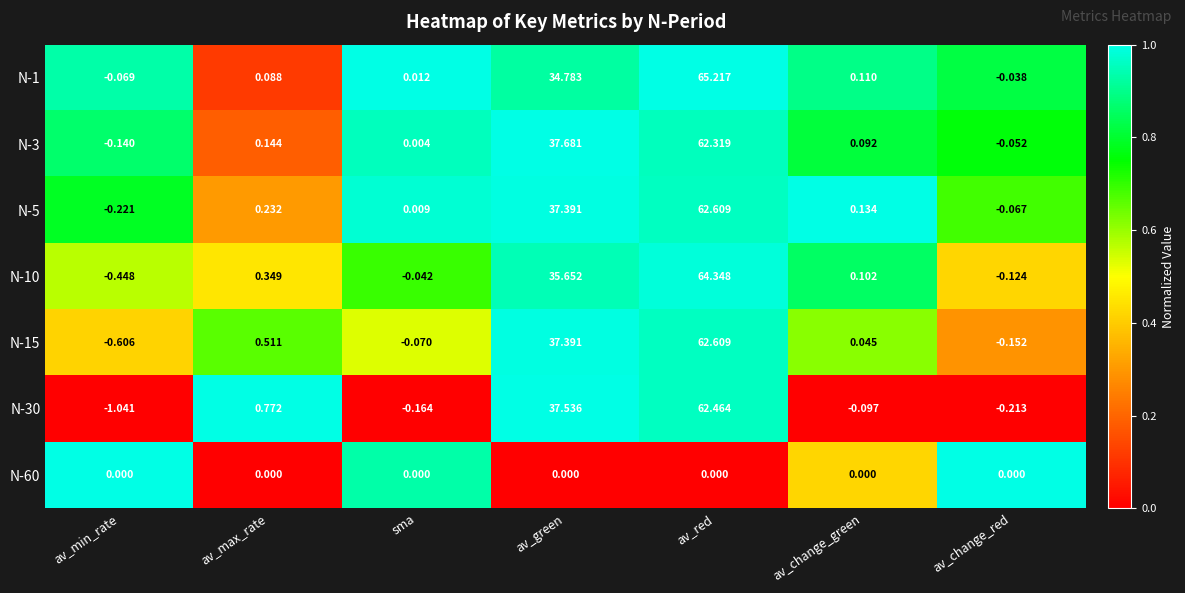

Between av_green and av_red, which series saw the biggest shift?

N-1